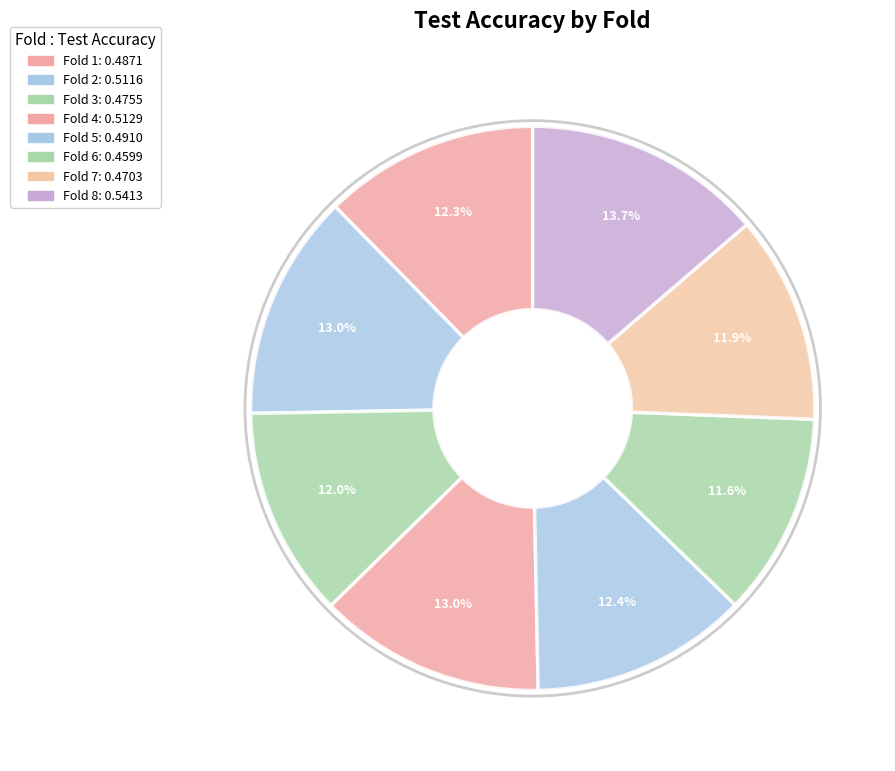

True or false: Fold 8 accounts for 23% of the total.

False